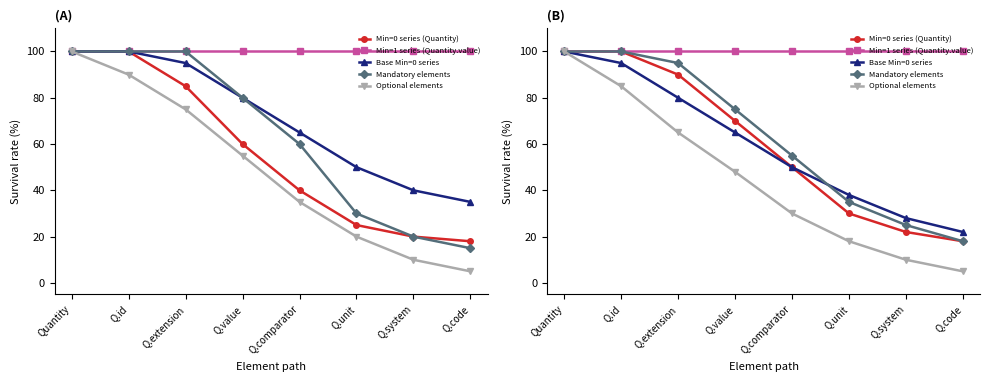

Which category has the highest value across all series?

Quantity